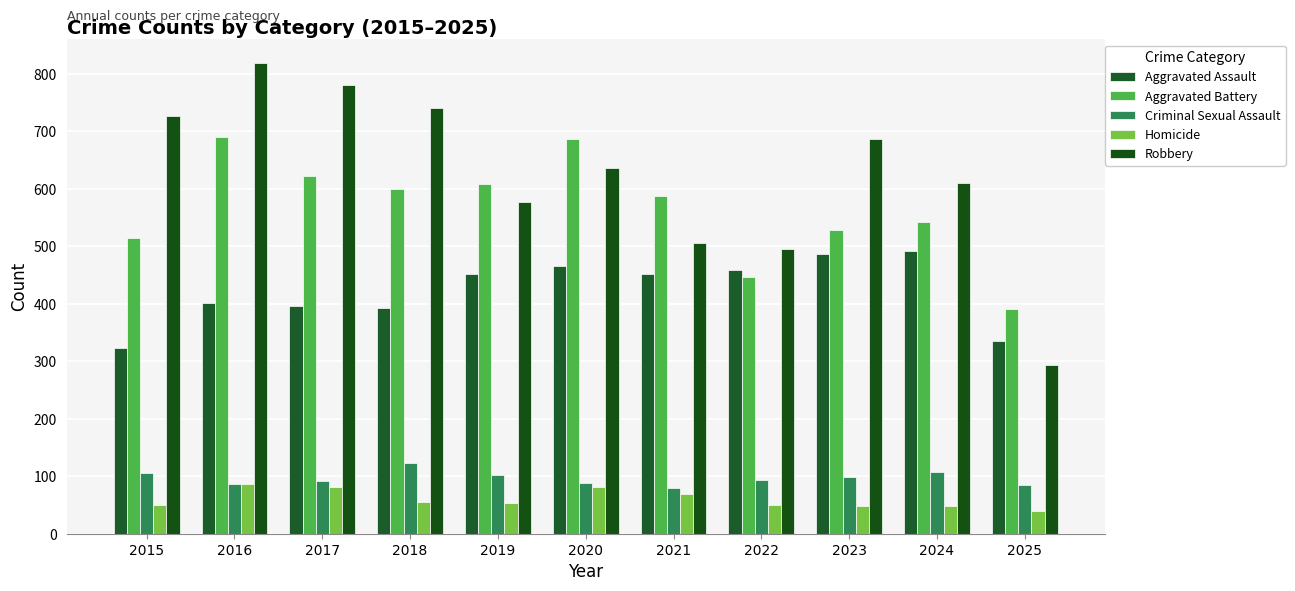

How many bars are there in each group?

5